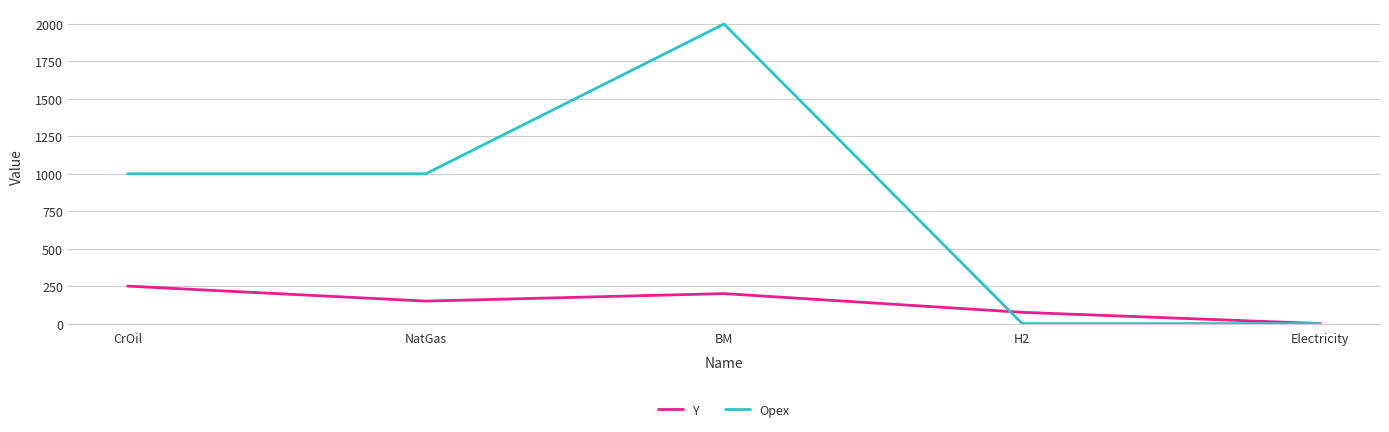

Reading right to left, extract all data points from this chart.

Y: 0	75	200	150	250
Opex: 0	0	2000	1000	1000